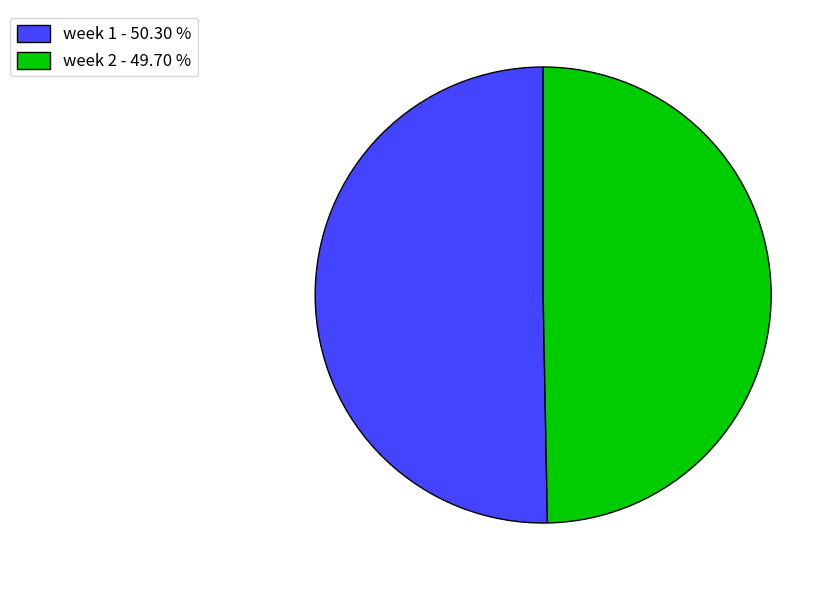

Which slice represents more than half of the pie?

week 1 - 50.30 %